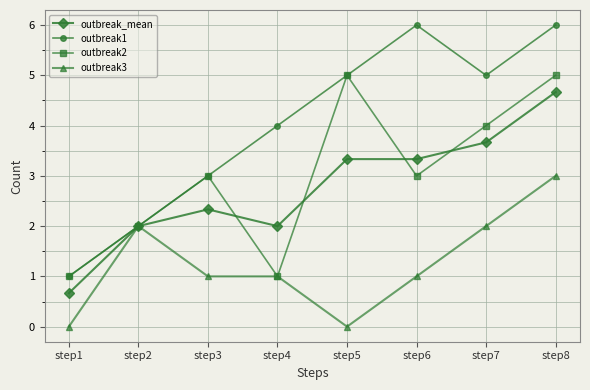

Is this an area chart (filled region under the line)?

No